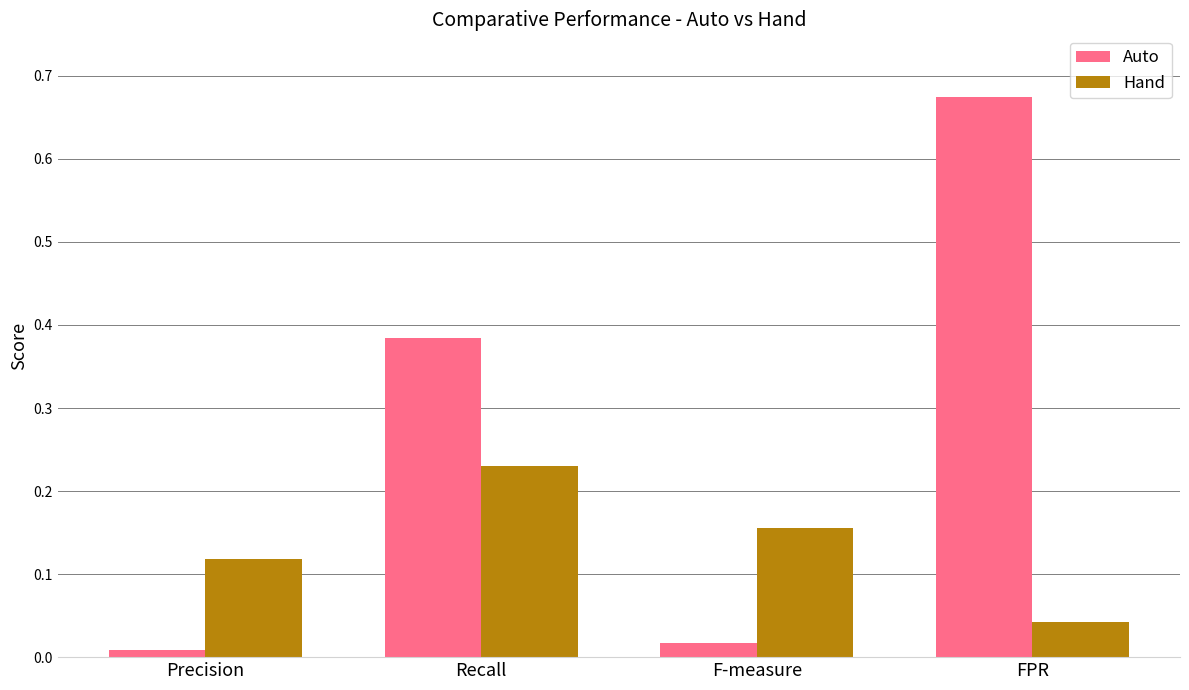

Between F-measure and FPR, which series saw the biggest shift?

Auto